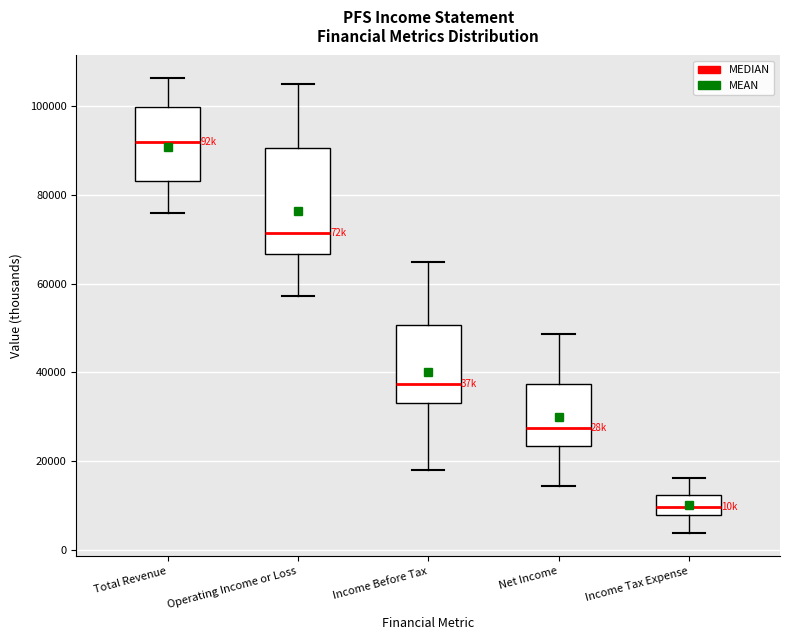

Where does the median line of the box for Total Revenue sit on the y-axis? The values are not printed on the chart, so give them approximately, as read against the axis.

92000